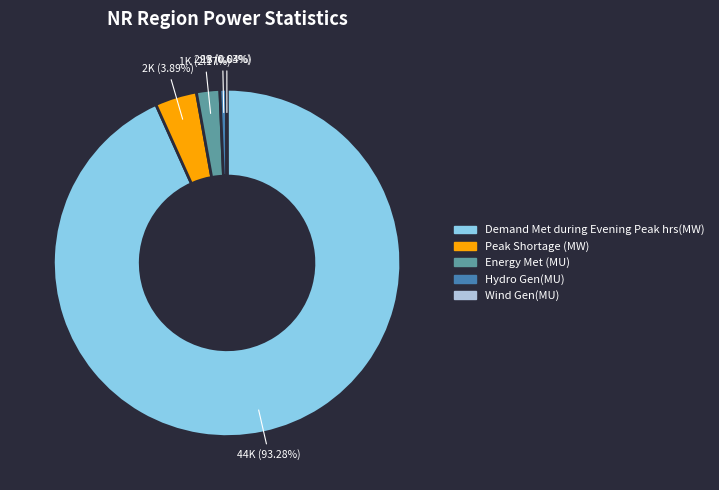

To the nearest percent, what is the difference between the largest and smallest slice percentages?

93%